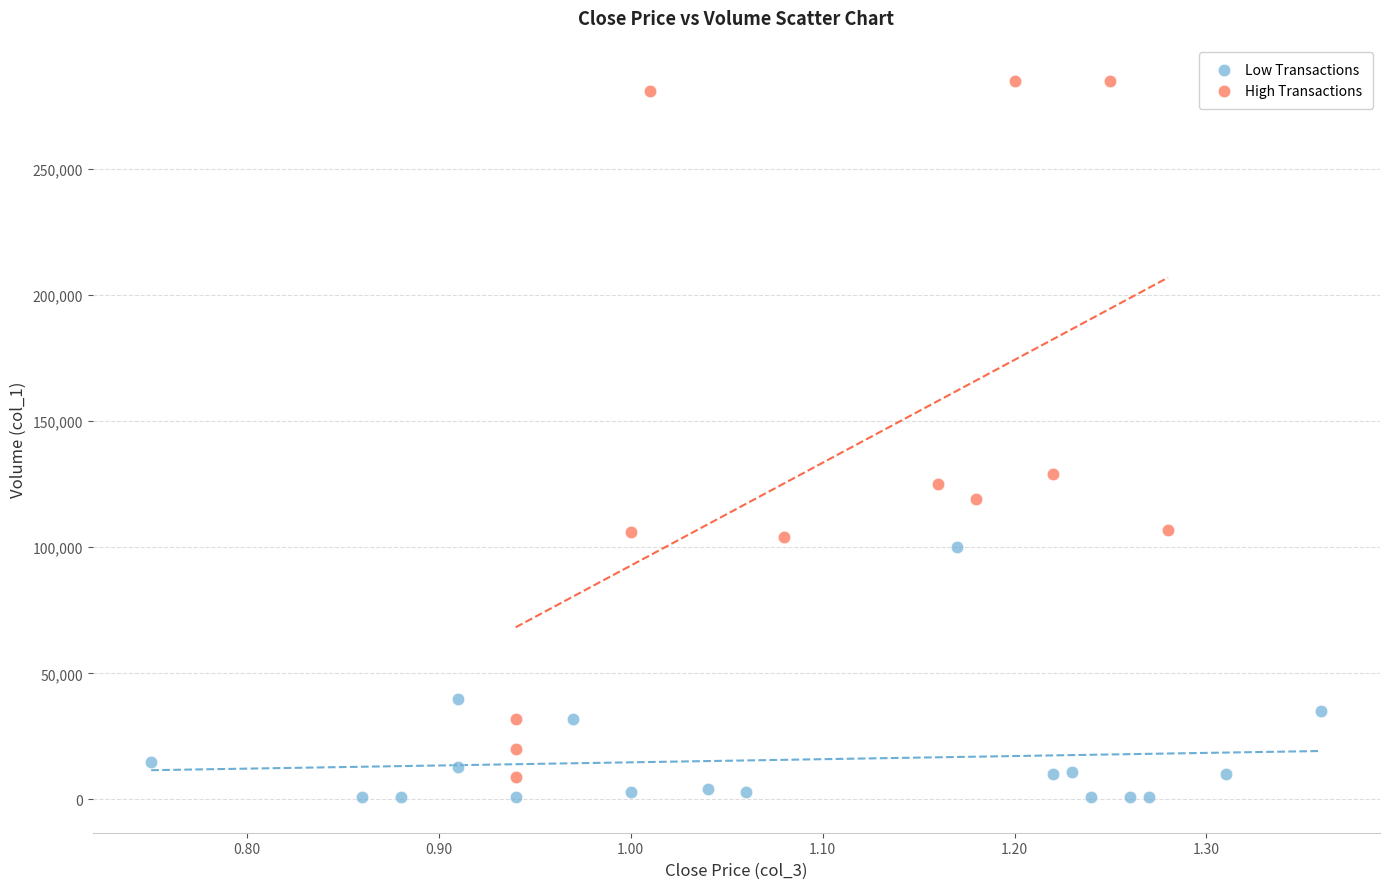

Which series contains the highest Y value?

High Transactions